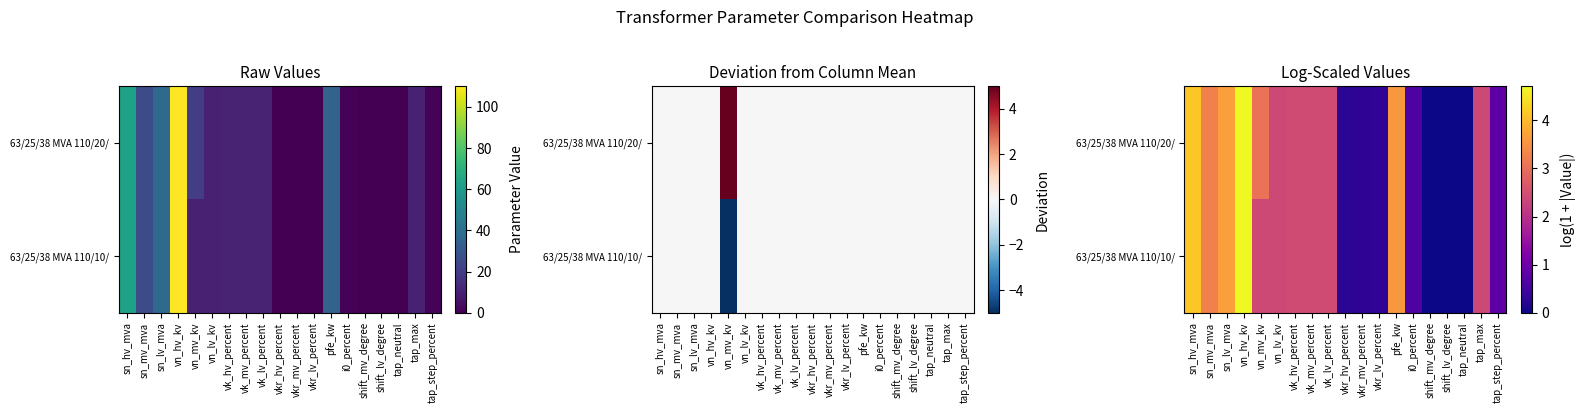

Between shift_lv_degree and tap_neutral, which series saw the biggest shift?

63/25/38 MVA 110/20/